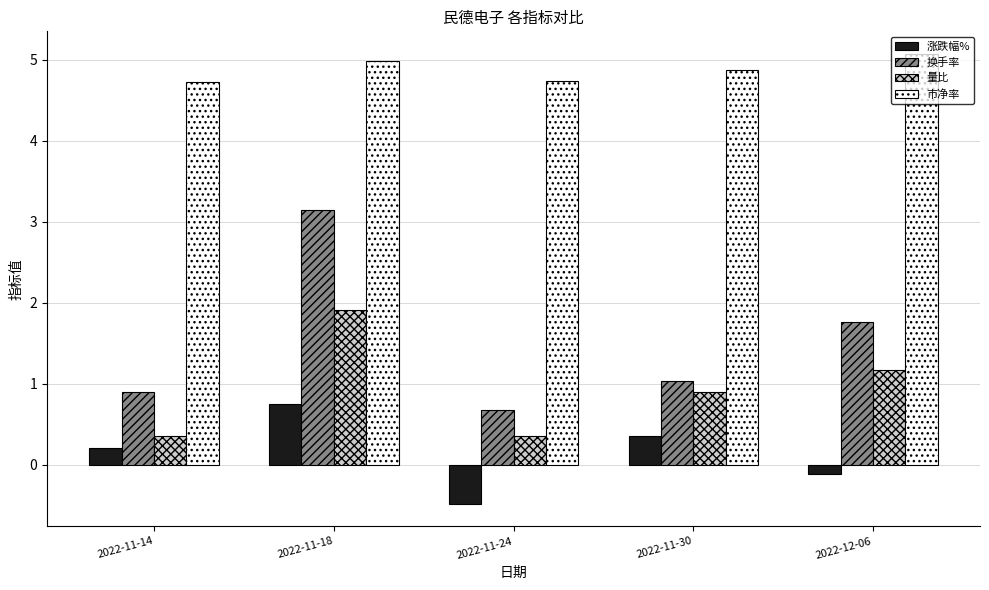

True or false: 涨跌幅% has a value of 0.2 at 2022-11-14.

True